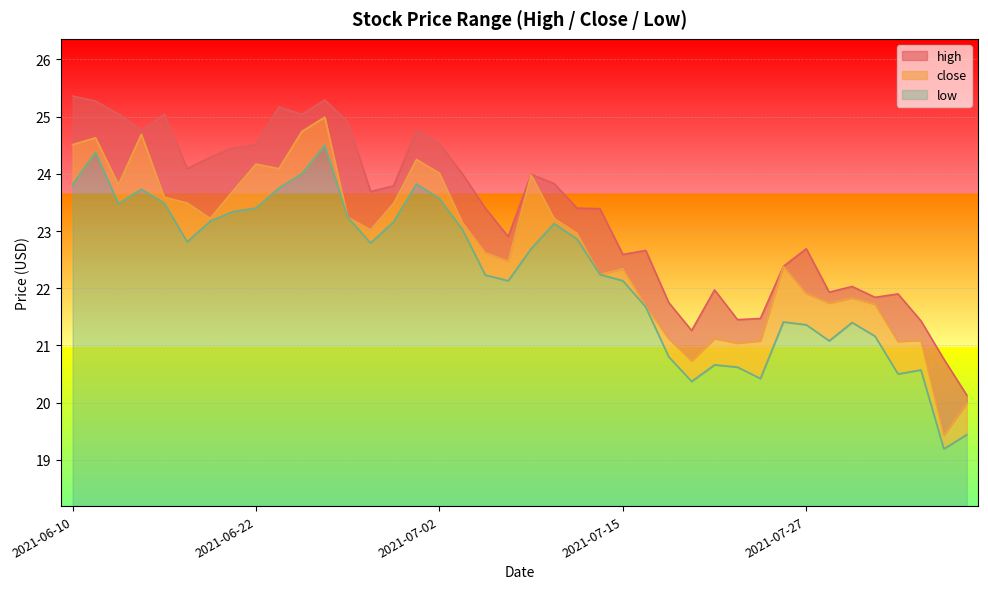

At how many categories does at least one series exceed 21?

38